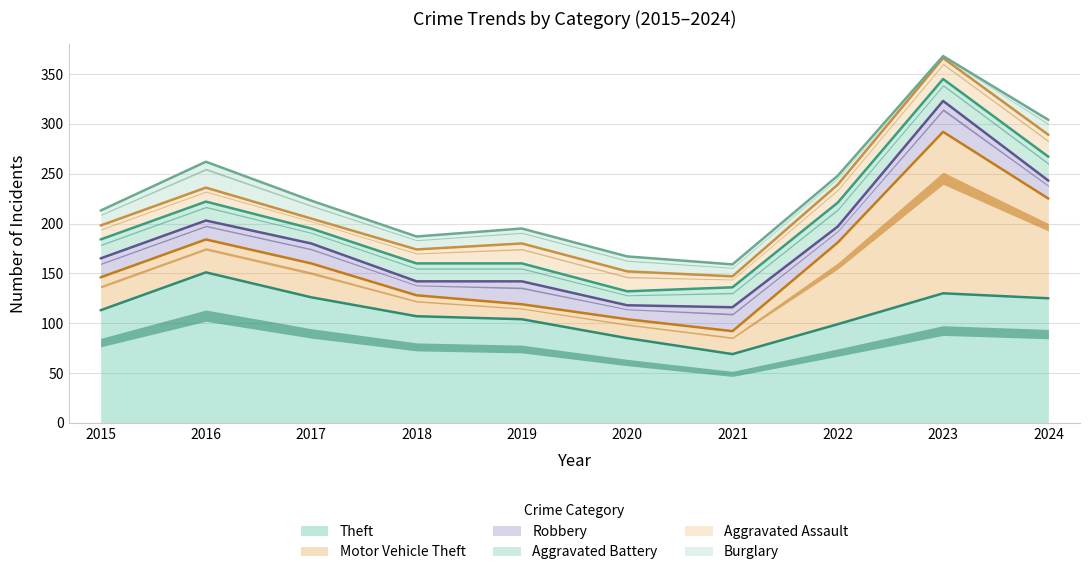

What are all the series names shown in the legend?

Theft, Motor Vehicle Theft, Robbery, Aggravated Battery, Aggravated Assault, Burglary